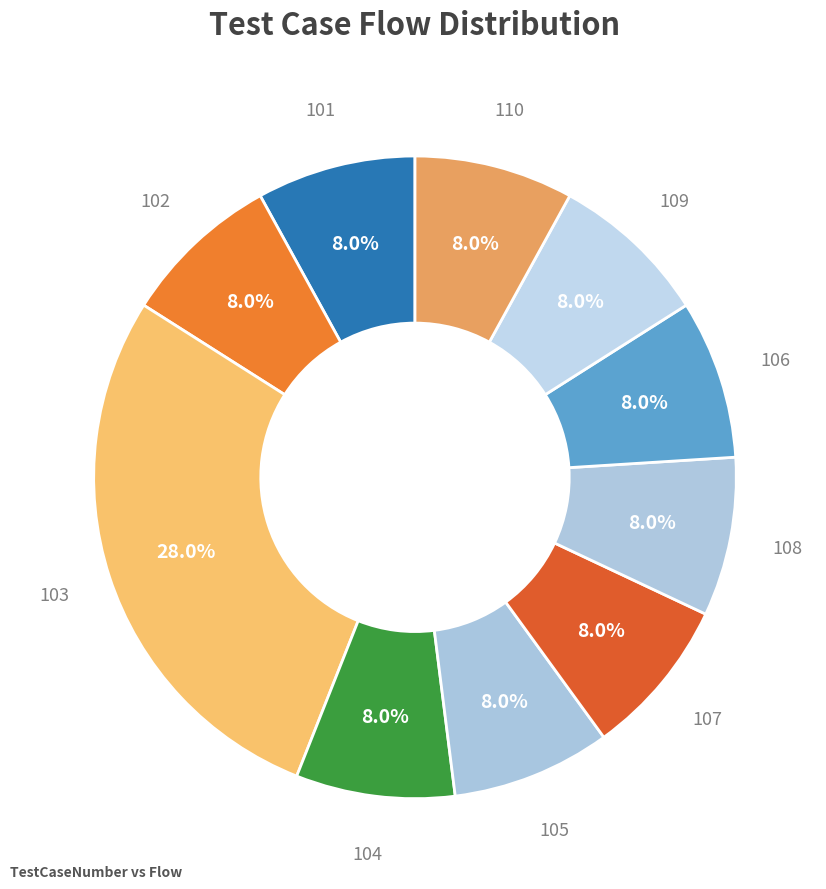

How many slices are in this pie chart?

10